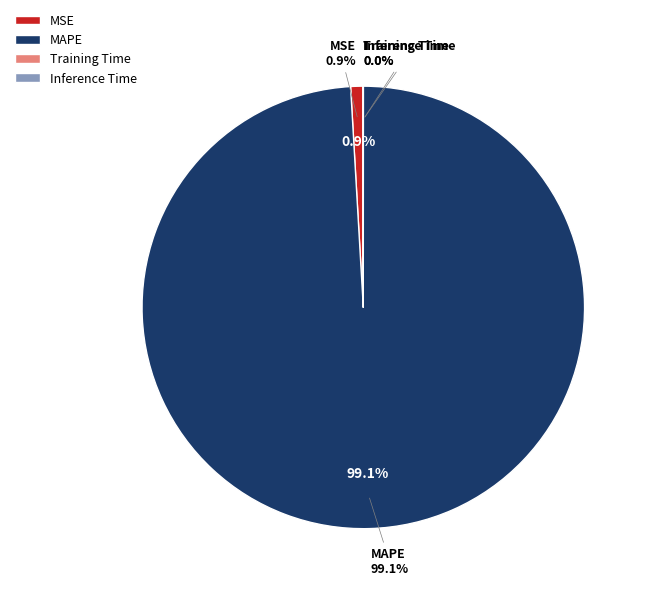

How many segments does this pie chart have?

4